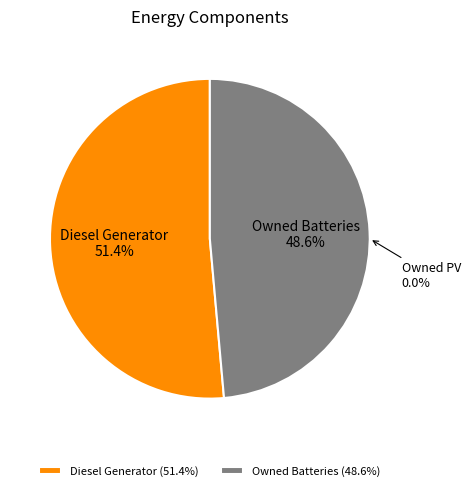

Between Diesel Generator and Owned PV, which is larger?

Diesel Generator